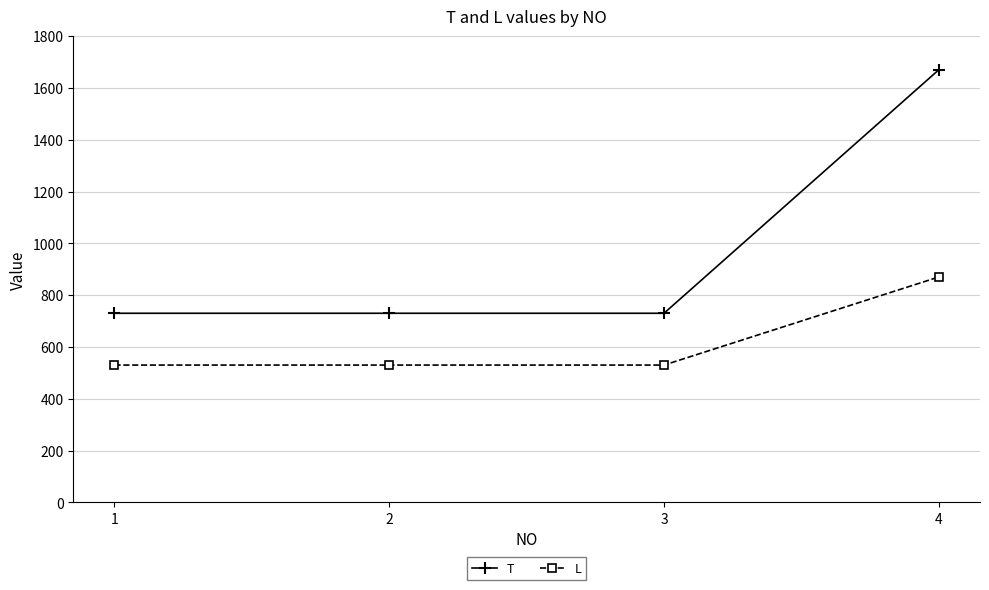

Count the L values in the range 530 to 870.

4